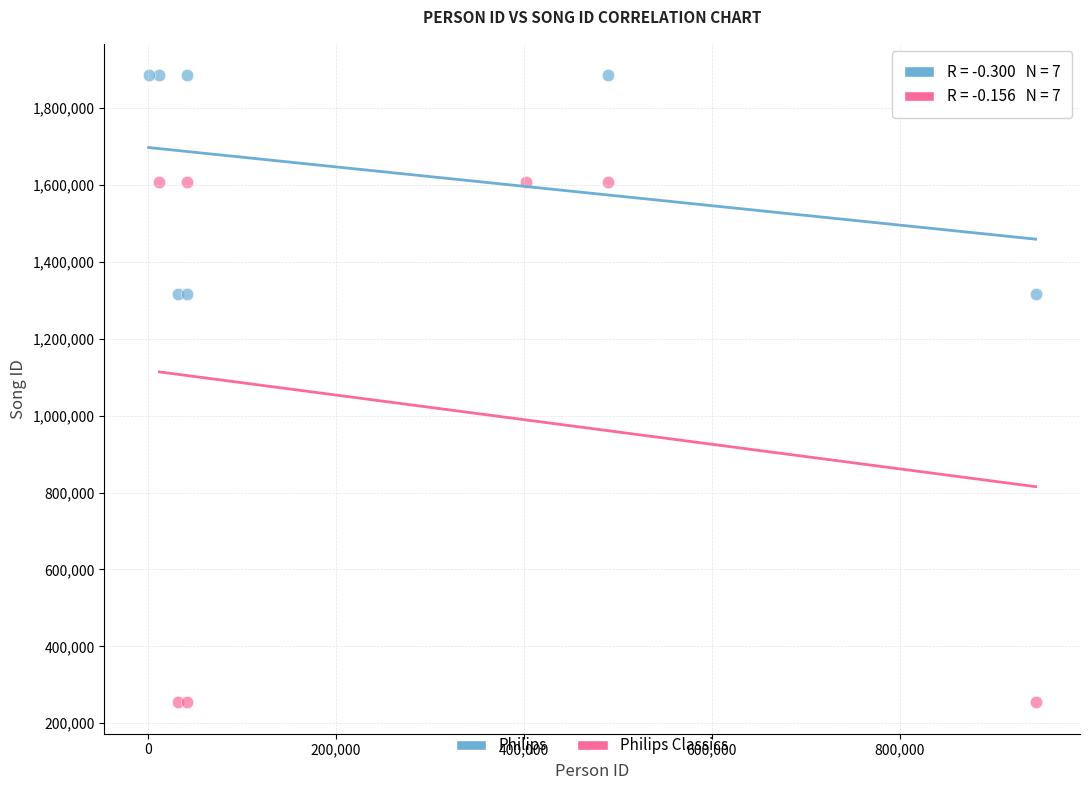

Which series reaches the maximum Y coordinate?

Philips